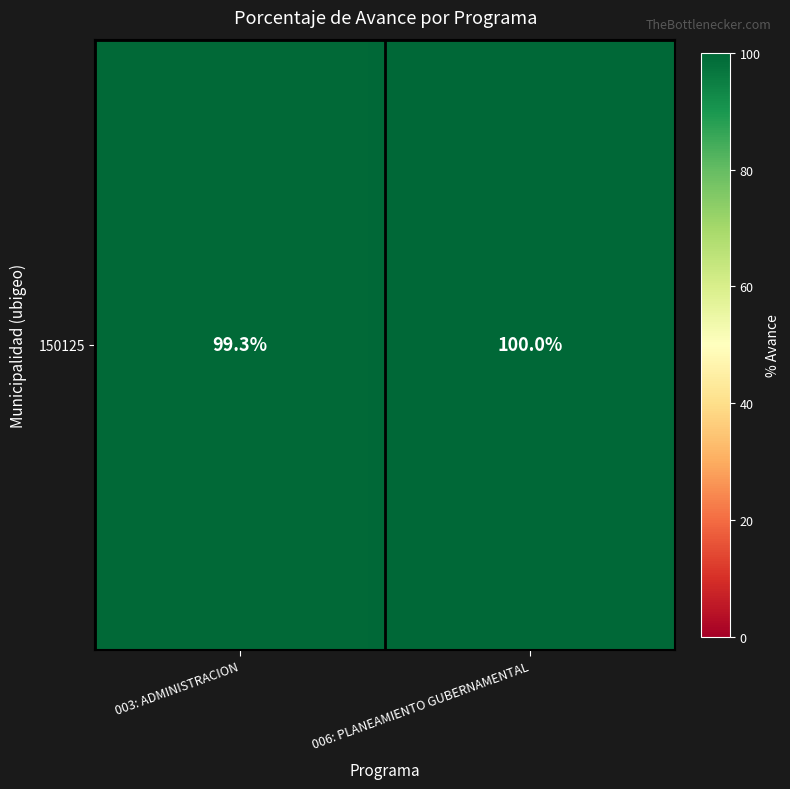

Reading left to right, list all the values displayed in this chart.

003: ADMINISTRACION=99.3	006: PLANEAMIENTO GUBERNAMENTAL=100.0